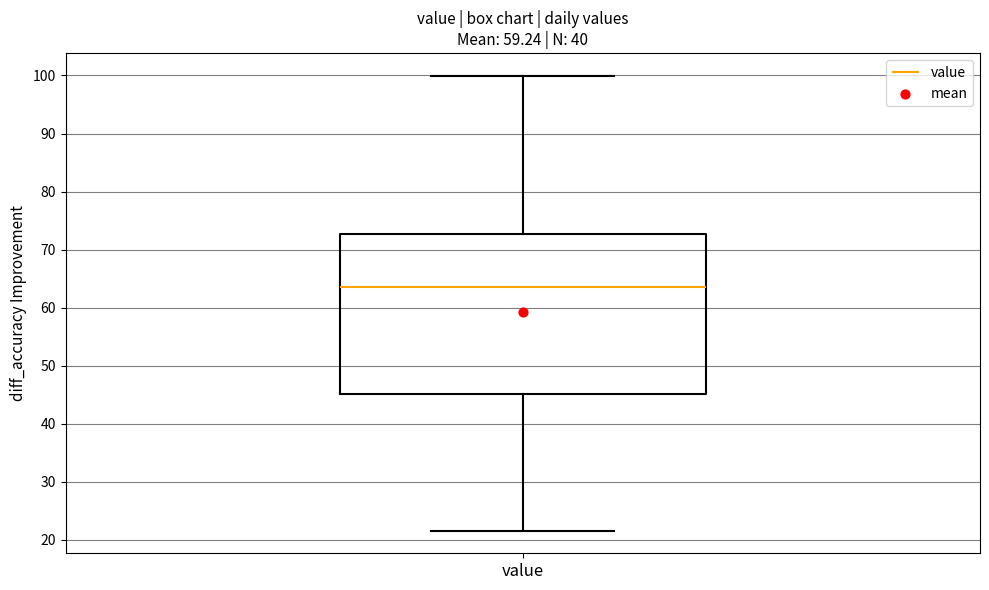

Read this box plot against the y-axis: the position of the median line, the range covered by the box, and the ends of both whiskers. The values are not printed on the chart, so give them approximately, as read against the axis.

median 64, box 45 to 73, whiskers 22 to 100